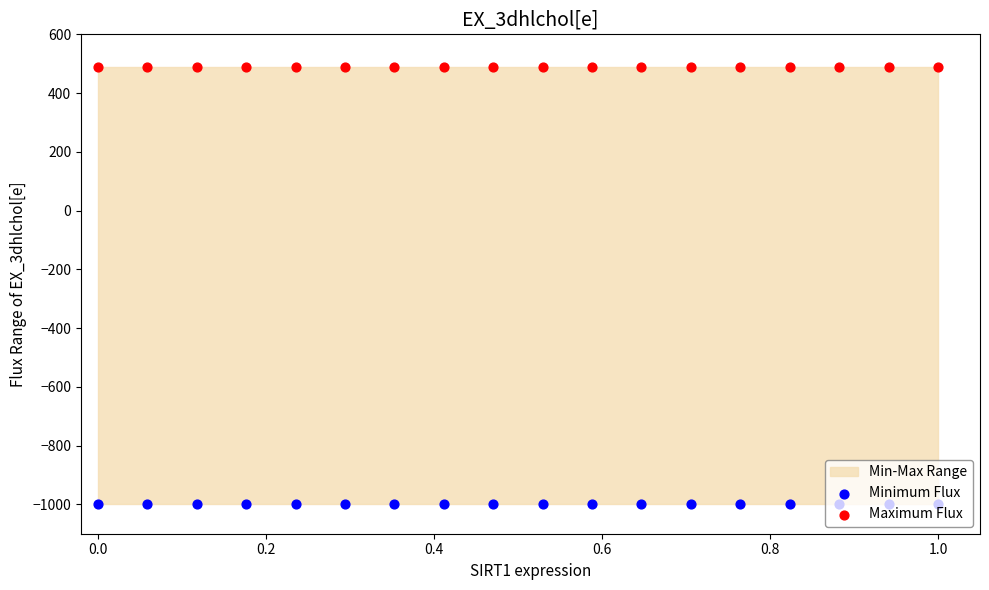

At how many categories does at least one series exceed -606?

18